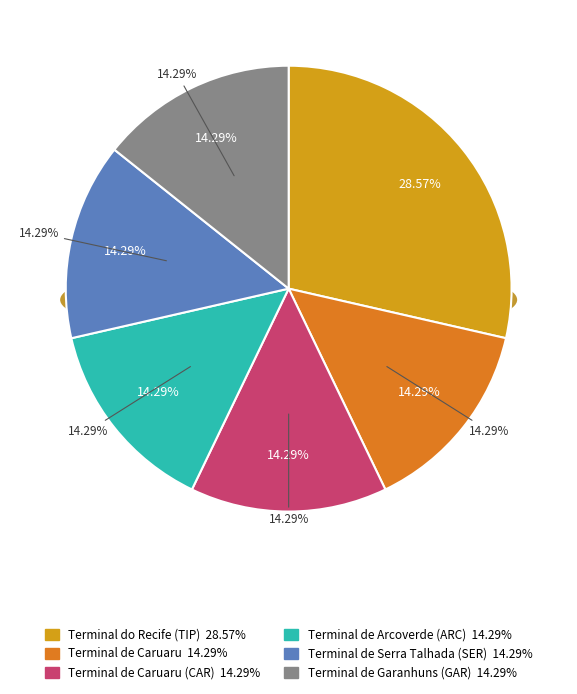

Is it true that Terminal de Caruaru (CAR) is 14% of the pie?

True